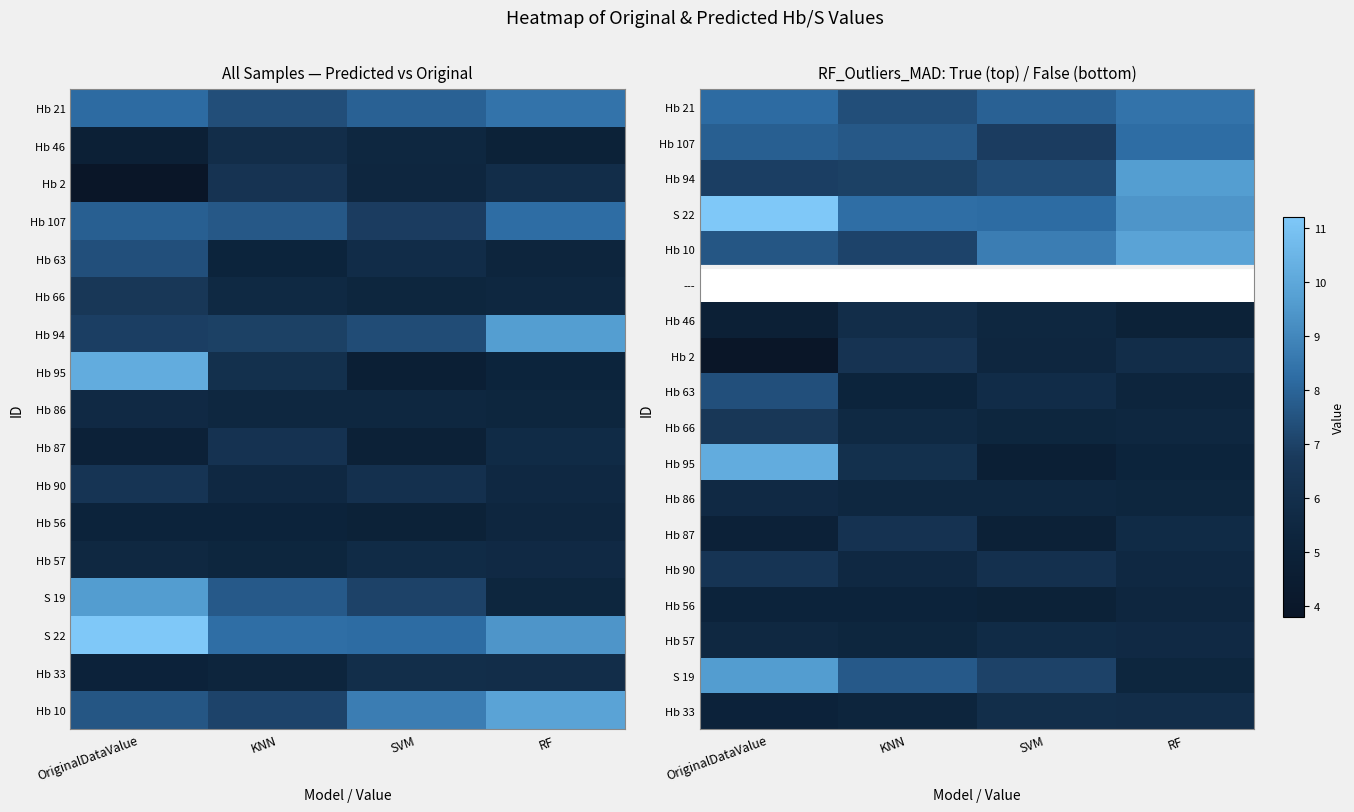

Is it true that Hb 87 equals 4.9 at SVM?

True